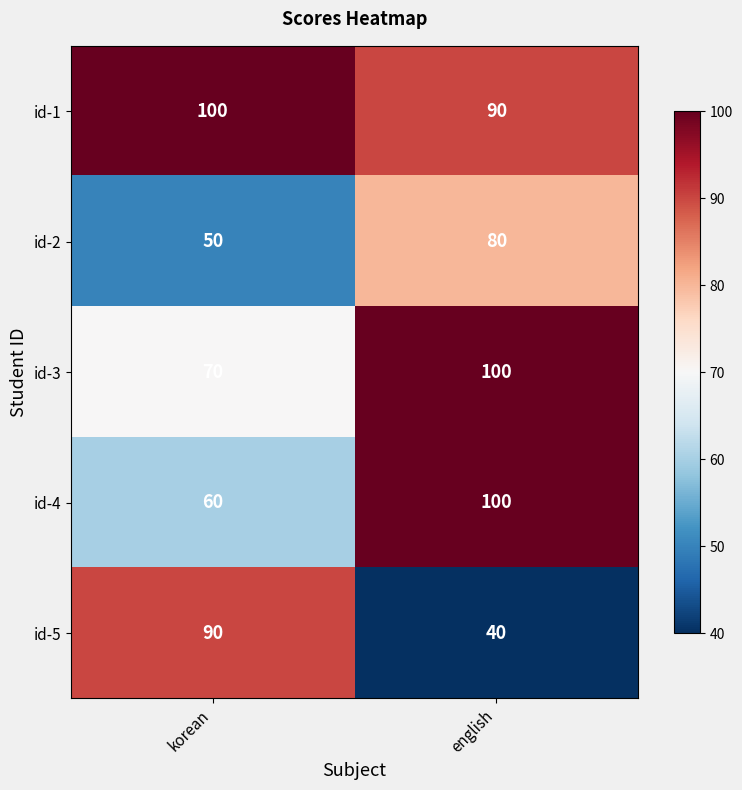

Is it true that id-1 equals 90 at english?

True